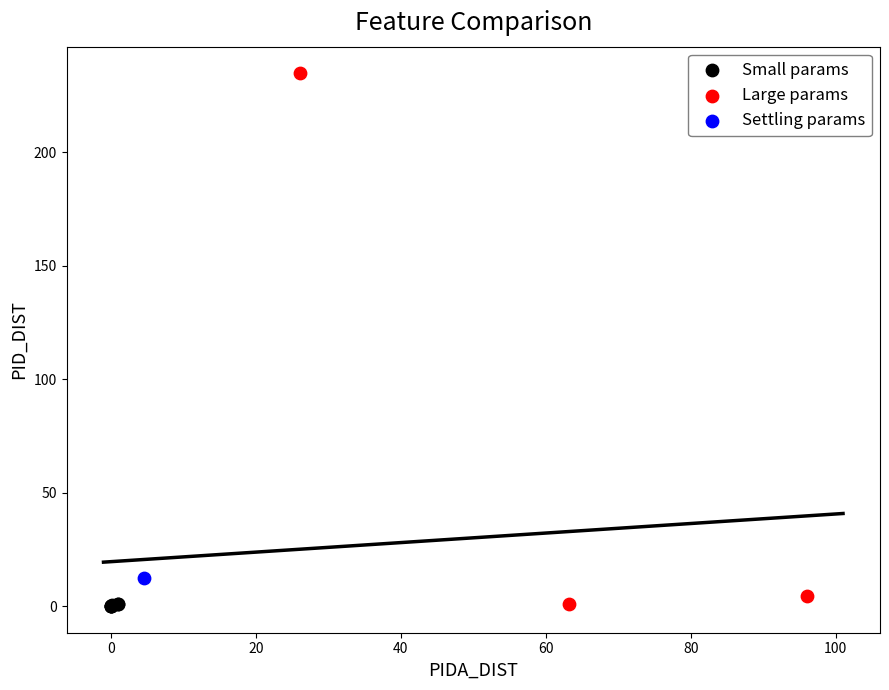

What are all the series names shown in the legend?

Small params, Large params, Settling params